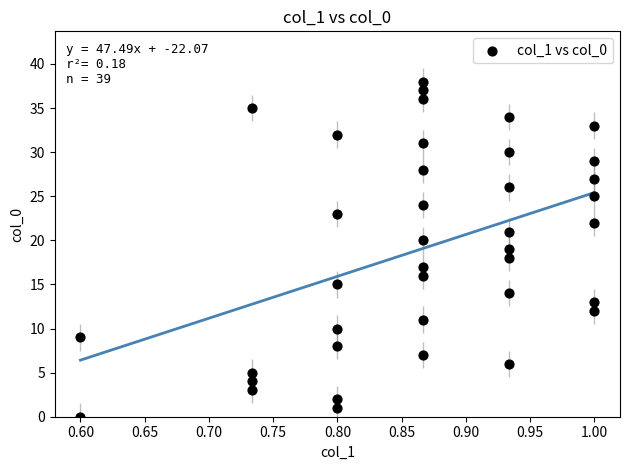

What is the range of Y values (max minus min)?

38